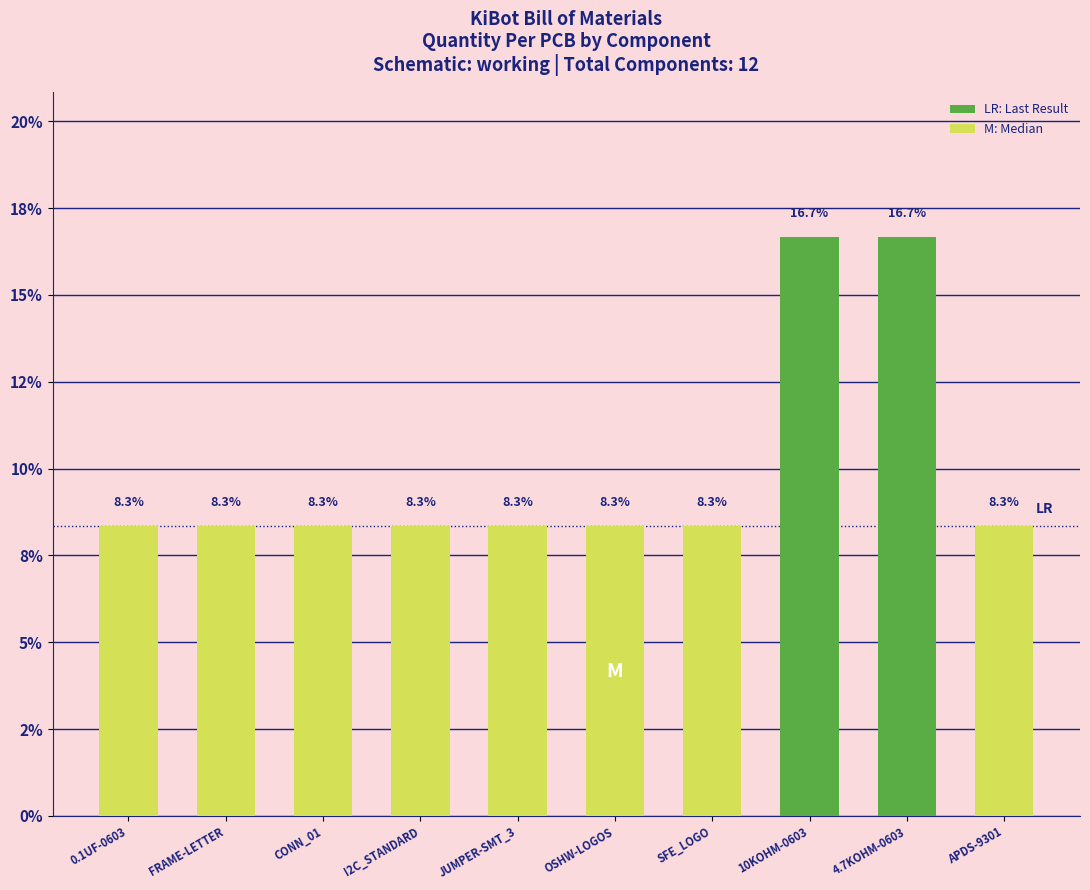

True or false: the data shows 8.3 at APDS-9301.

True